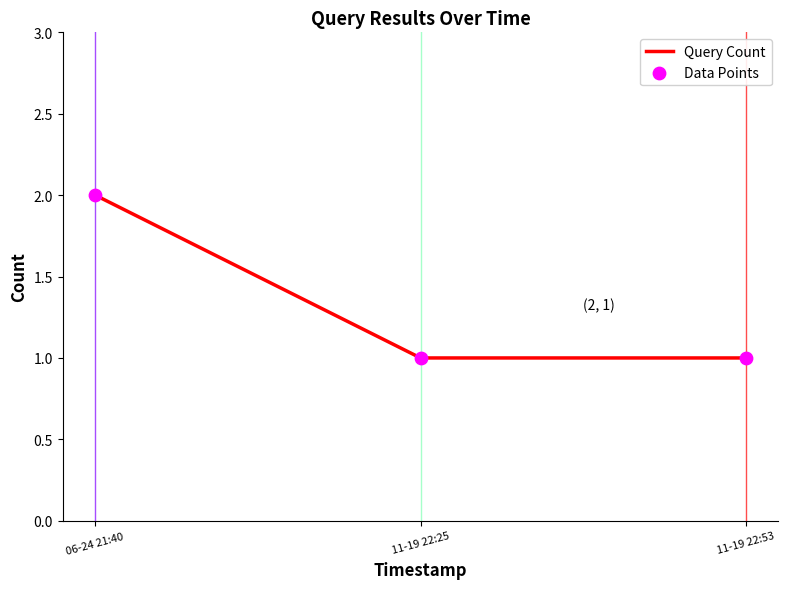

What position from the left is 11-19 22:25?

2